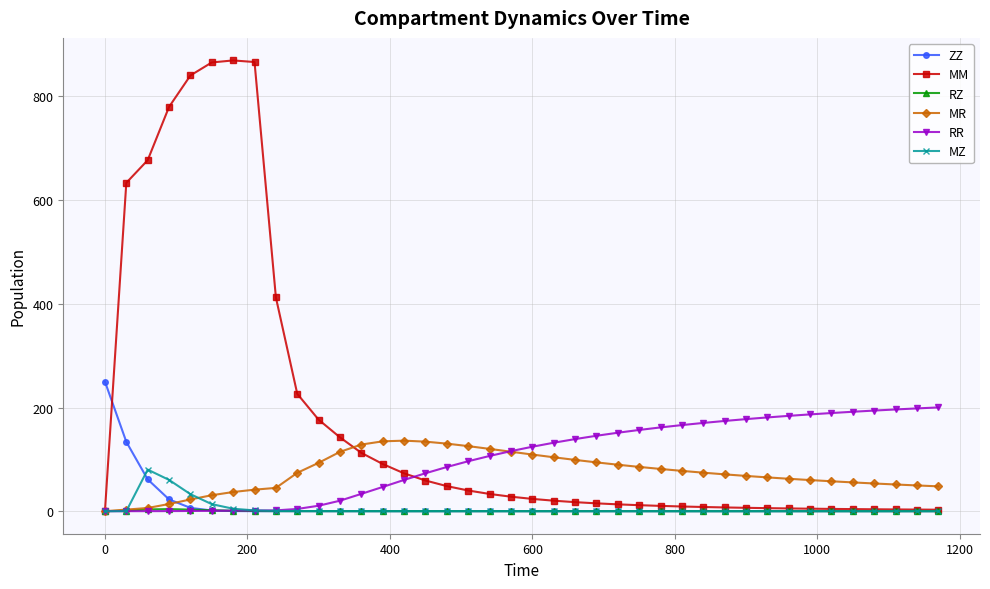

Which series has the largest range (max minus min)?

MM